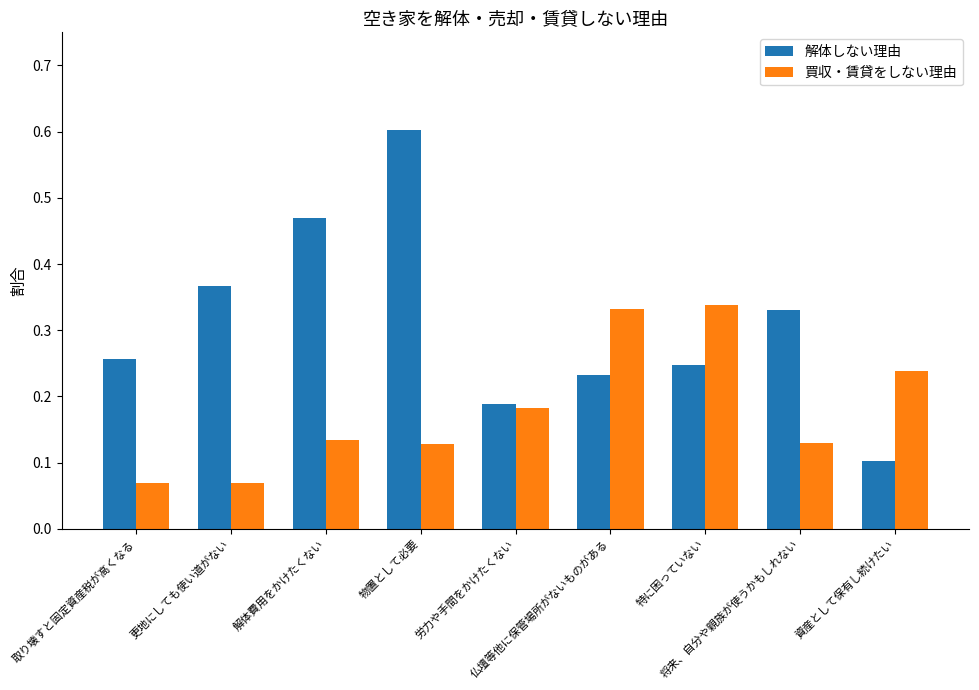

At how many categories does at least one series exceed 0?

9